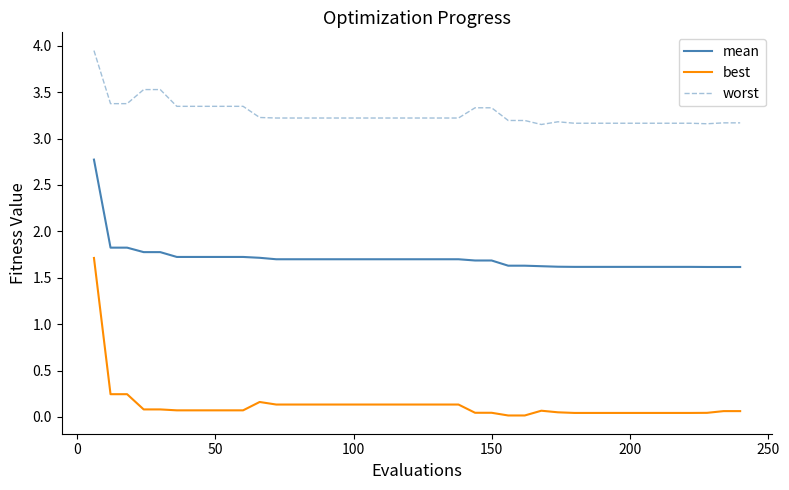

Rank the series by their average value, from highest to lowest.

worst, mean, best